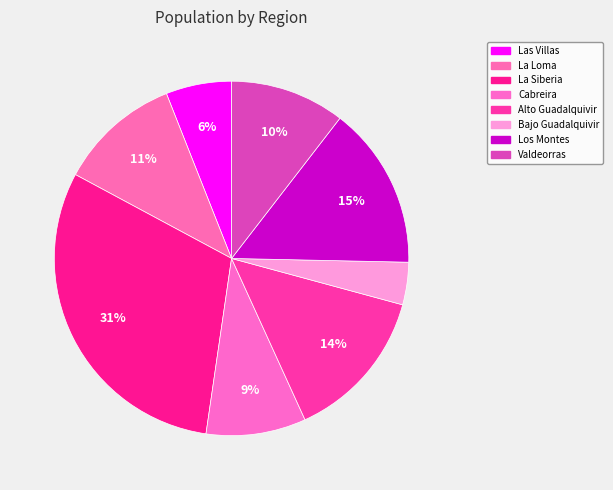

Combined, do La Loma and Valdeorras account for over 50%?

No